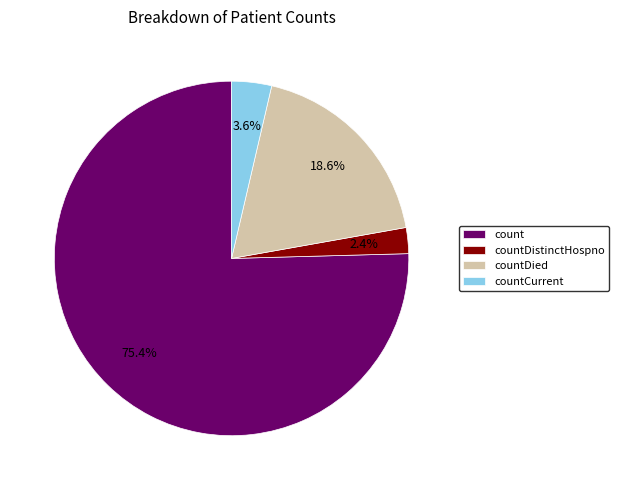

Does any single category account for the majority?

Yes